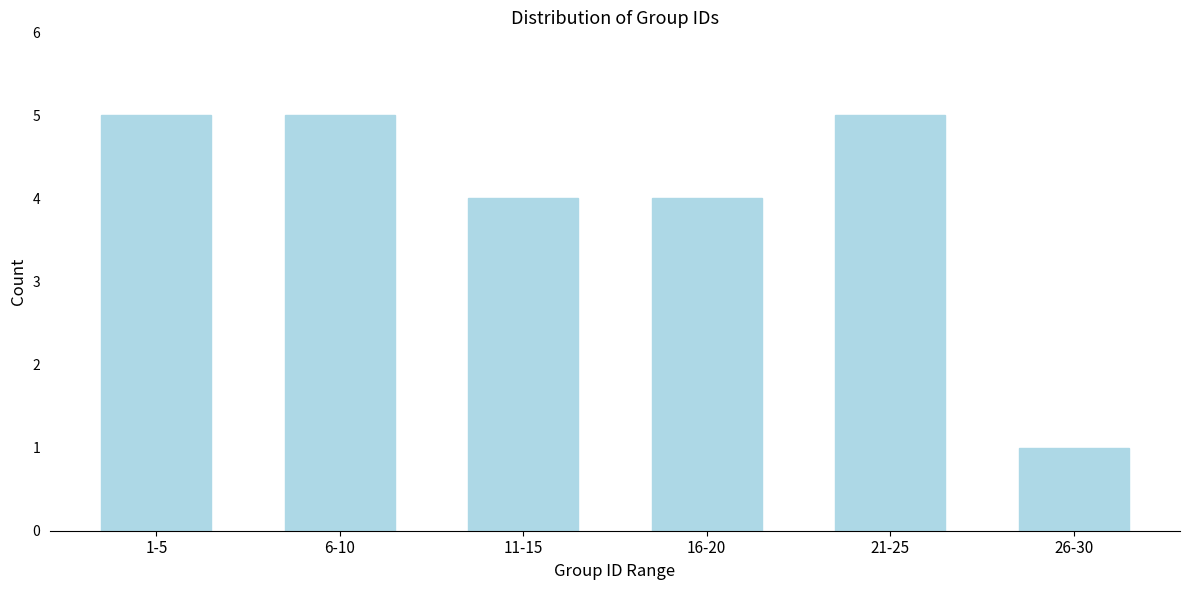

Reading left to right, extract all data points from this chart.

1-5=5	6-10=5	11-15=4	16-20=4	21-25=5	26-30=1